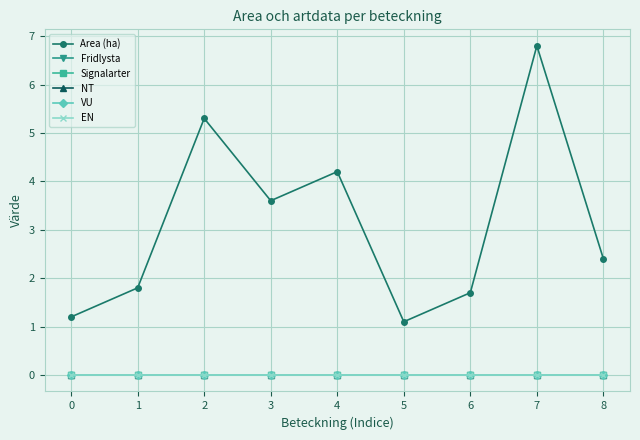

Reading right to left, what are all the values shown in this chart?

Area (ha): 2.4	6.8	1.7	1.1	4.2	3.6	5.3	1.8	1.2
Fridlysta: 0.0	0.0	0.0	0.0	0.0	0.0	0.0	0.0	0.0
Signalarter: 0.0	0.0	0.0	0.0	0.0	0.0	0.0	0.0	0.0
NT: 0.0	0.0	0.0	0.0	0.0	0.0	0.0	0.0	0.0
VU: 0.0	0.0	0.0	0.0	0.0	0.0	0.0	0.0	0.0
EN: 0.0	0.0	0.0	0.0	0.0	0.0	0.0	0.0	0.0